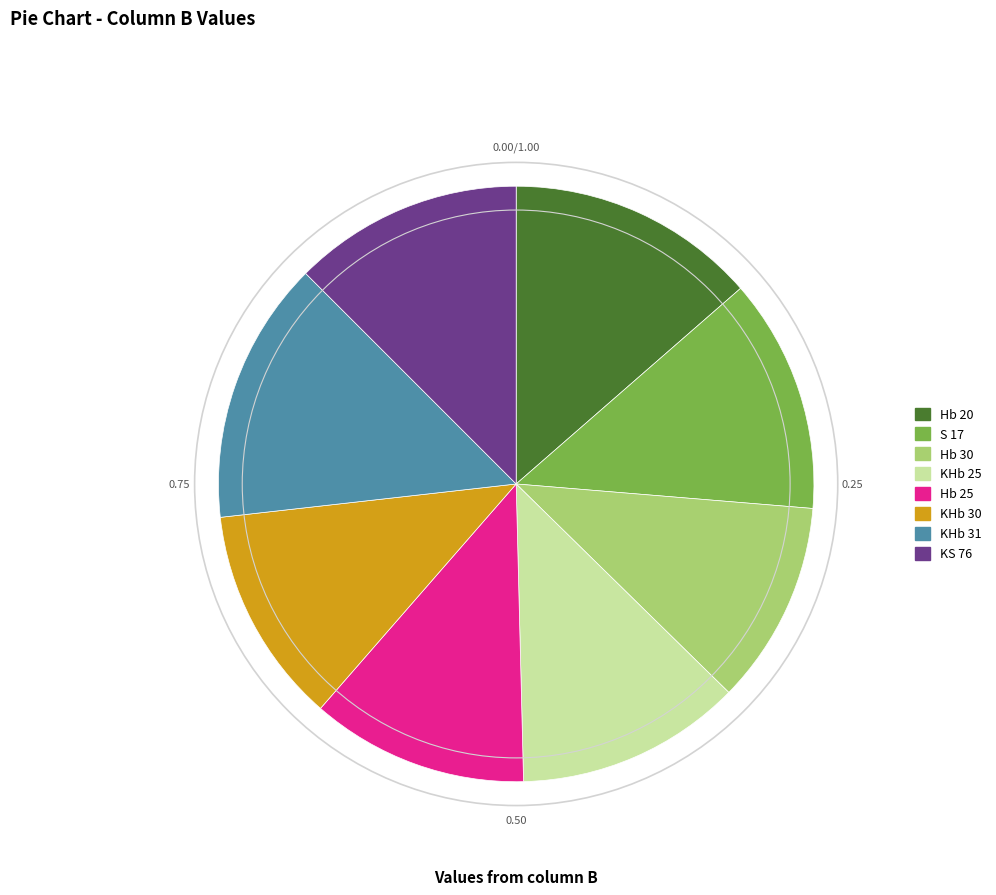

Approximately how many times larger is the value at KHb 30 compared to Hb 25?

1.0